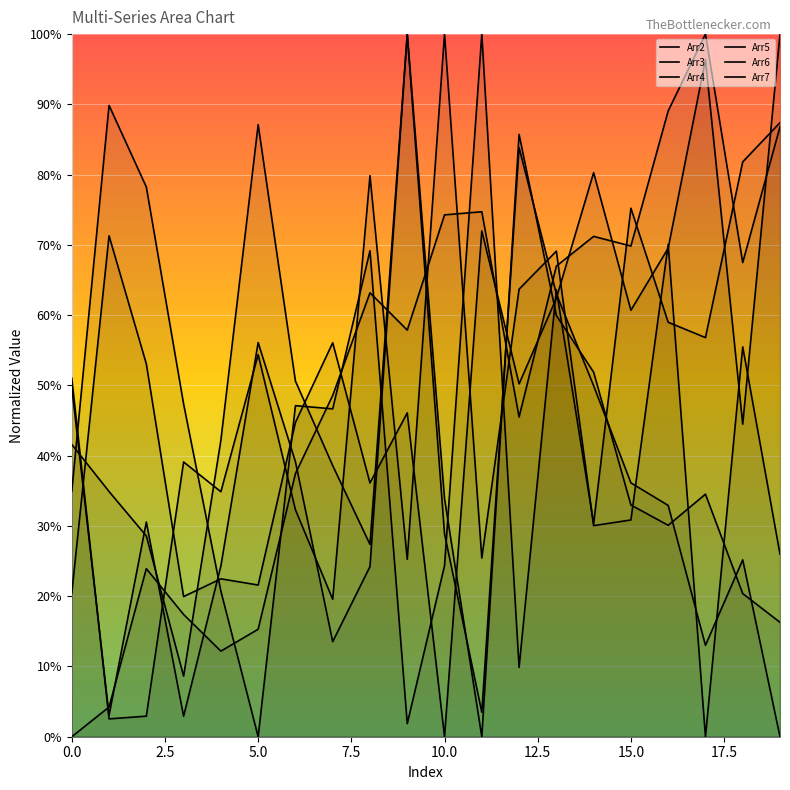

What is the total value across all series at 1?

2.1